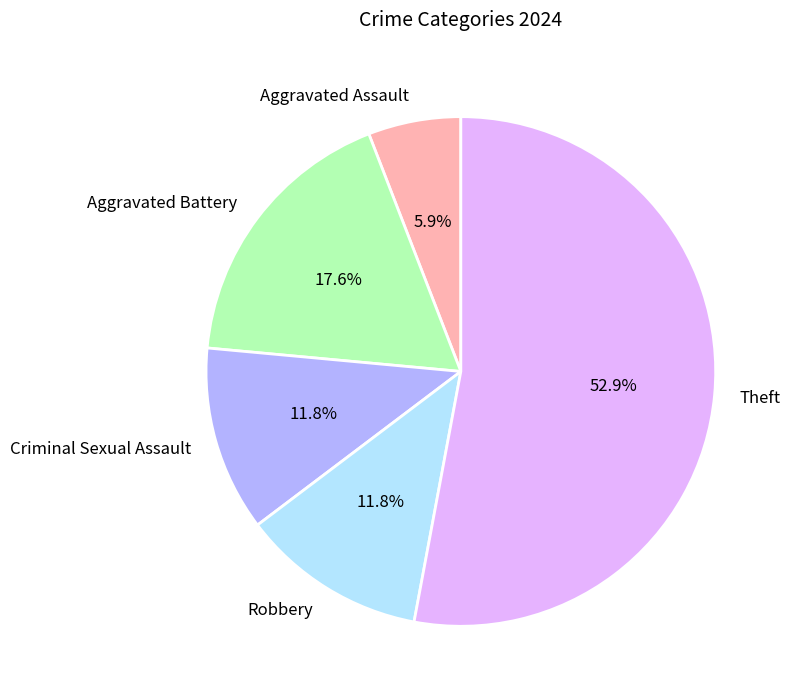

Which has a higher value, Criminal Sexual Assault or Aggravated Assault?

Criminal Sexual Assault